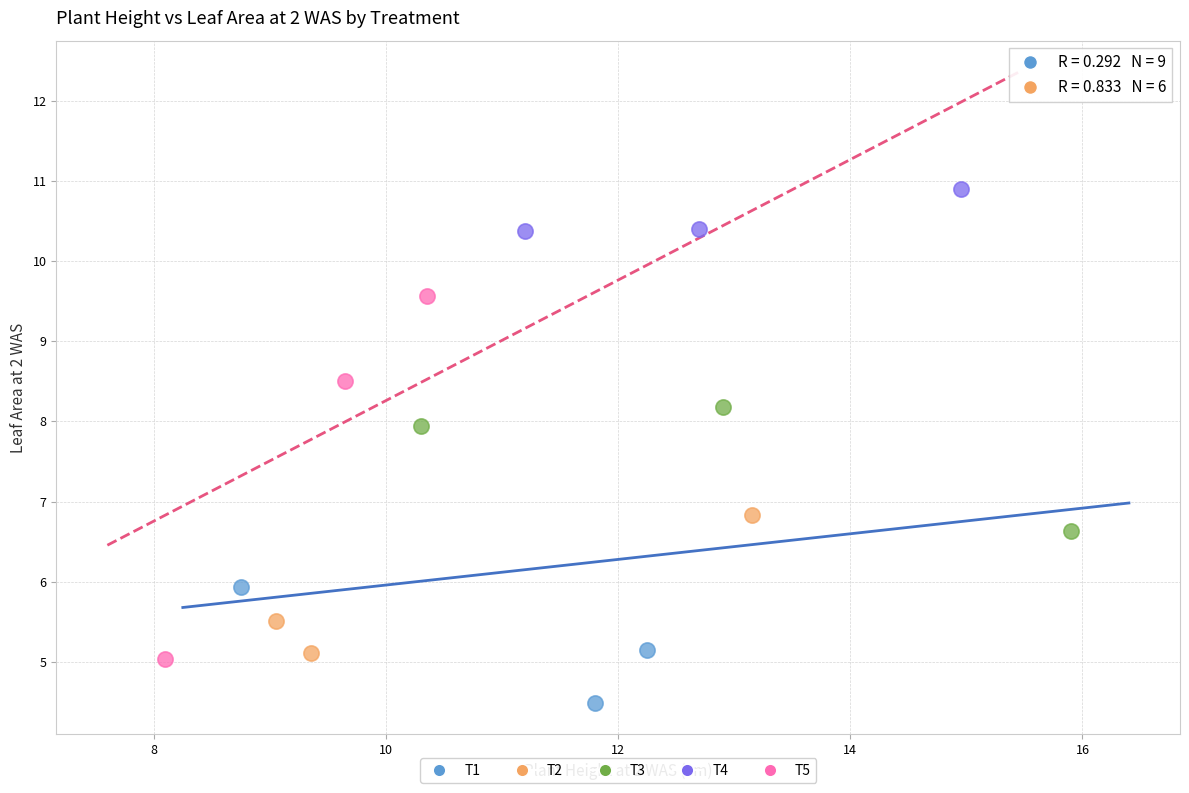

Which series contains the highest Y value?

T4